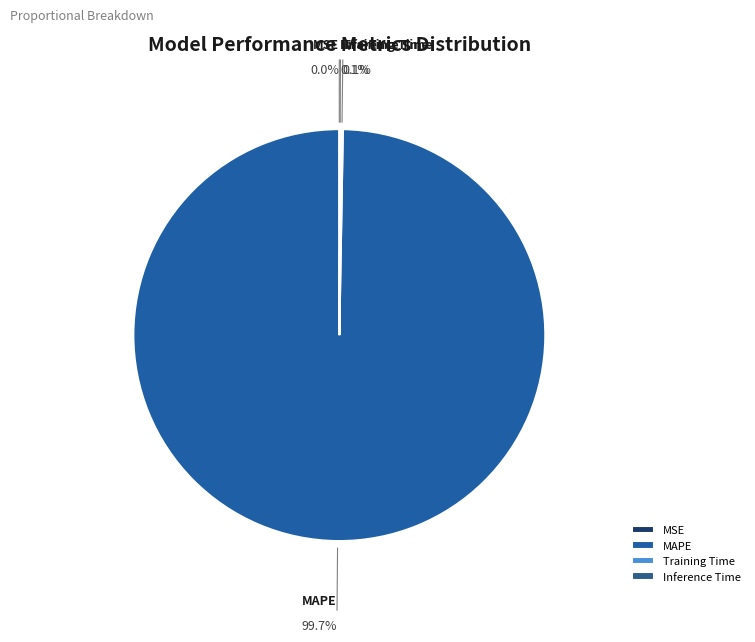

What percentage is the MAPE slice, to the nearest percent?

100%